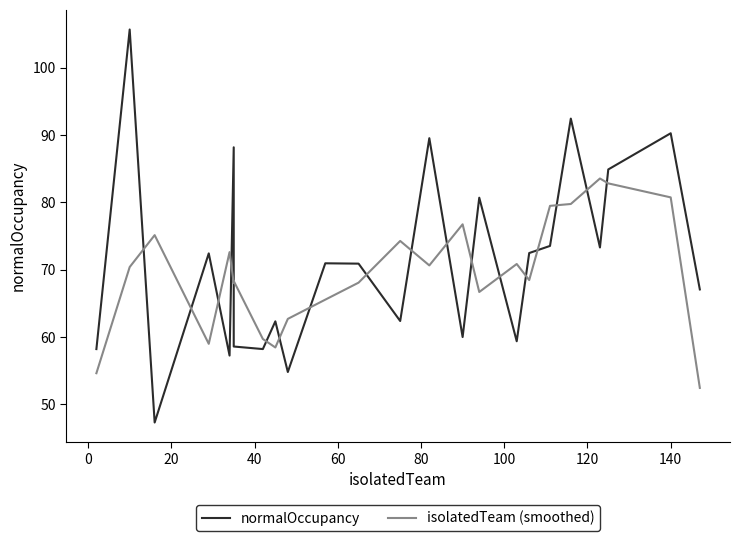

True or false: normalOccupancy has more than 0 interior local peaks.

True